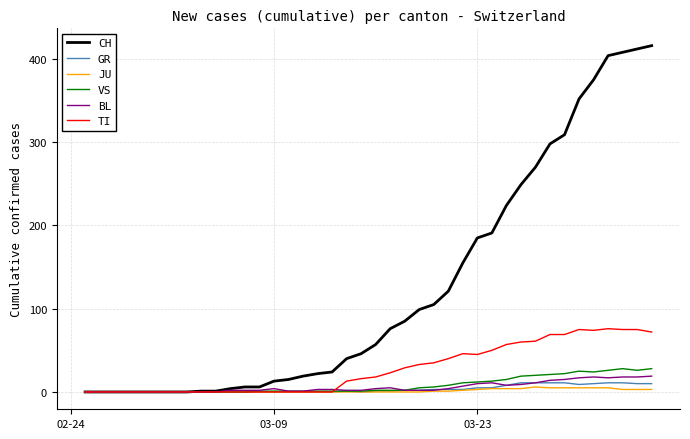

At how many categories does at least one series exceed 183?

13